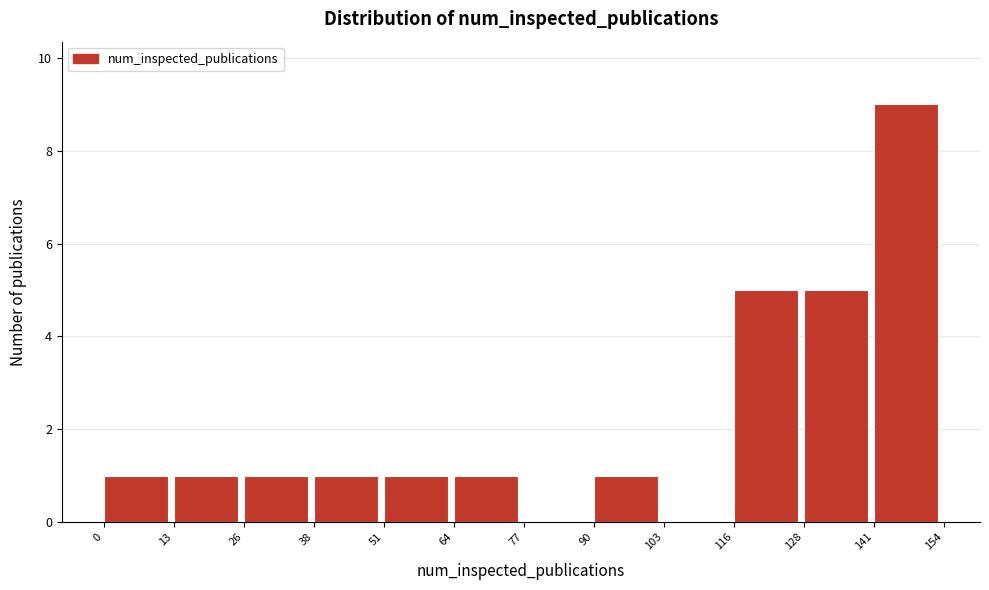

Reading left to right, list every bar in this chart as the range it spans on the x-axis followed by its height. The values are not printed on the chart, so give them approximately, as read against the axis.

0 to 13: 1
13 to 26: 1
26 to 38: 1
38 to 51: 1
51 to 64: 1
64 to 77: 1
77 to 90: 0
90 to 103: 1
103 to 116: 0
116 to 128: 5
128 to 141: 5
141 to 154: 9